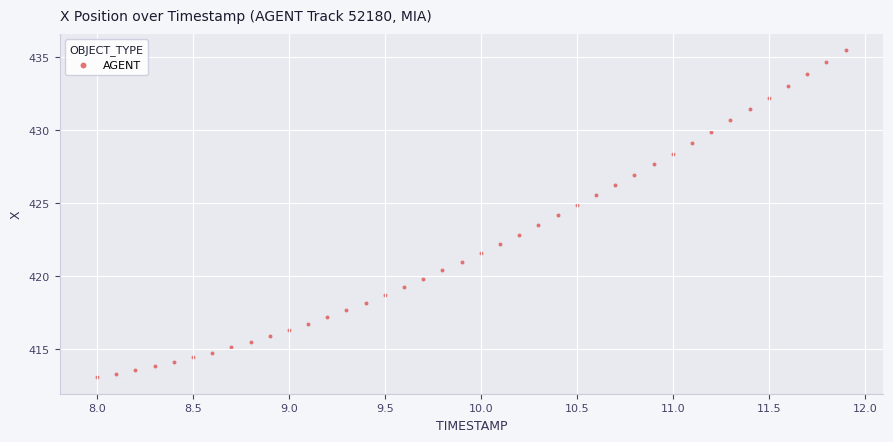

What is the range of Y values (max minus min)?

22.4